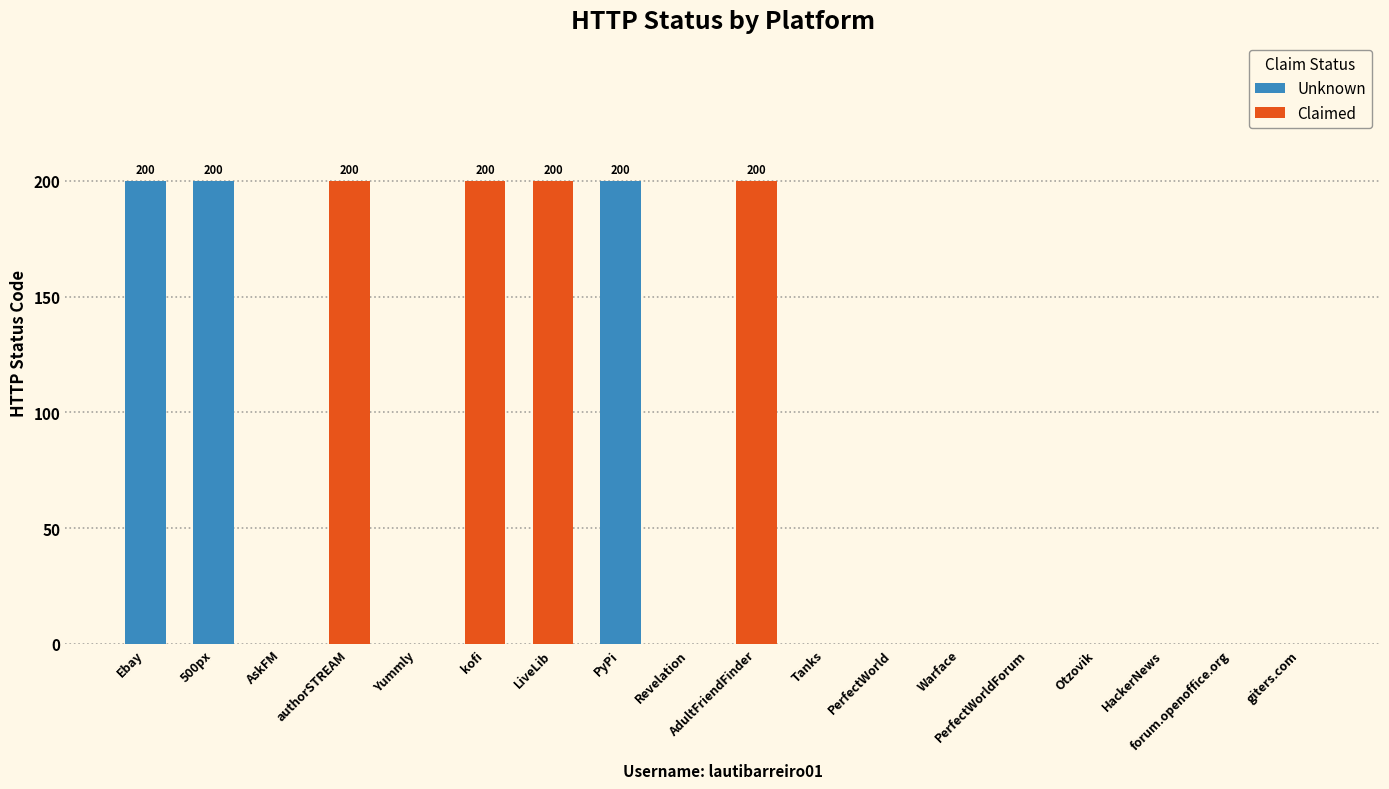

What is the sum of the values at authorSTREAM and AdultFriendFinder?

400